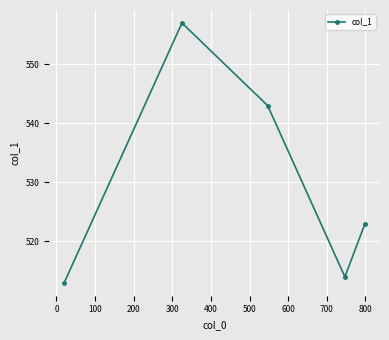

Reading left to right, transcribe all the data shown in this chart.

513	557	543	514	523